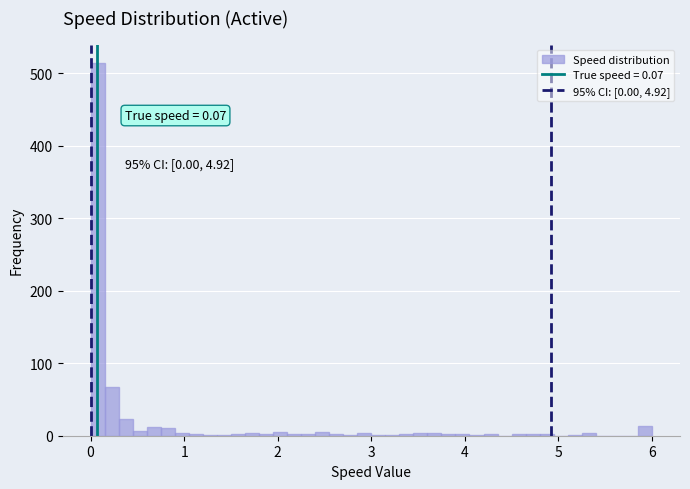

Read against the x-axis, roughly where is the centre of the tallest bar?

0.1